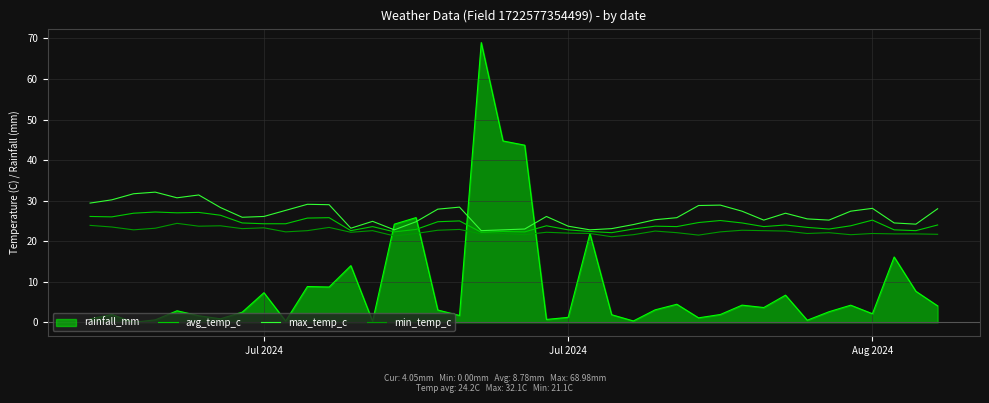

Count the number of categories in the chart.

40